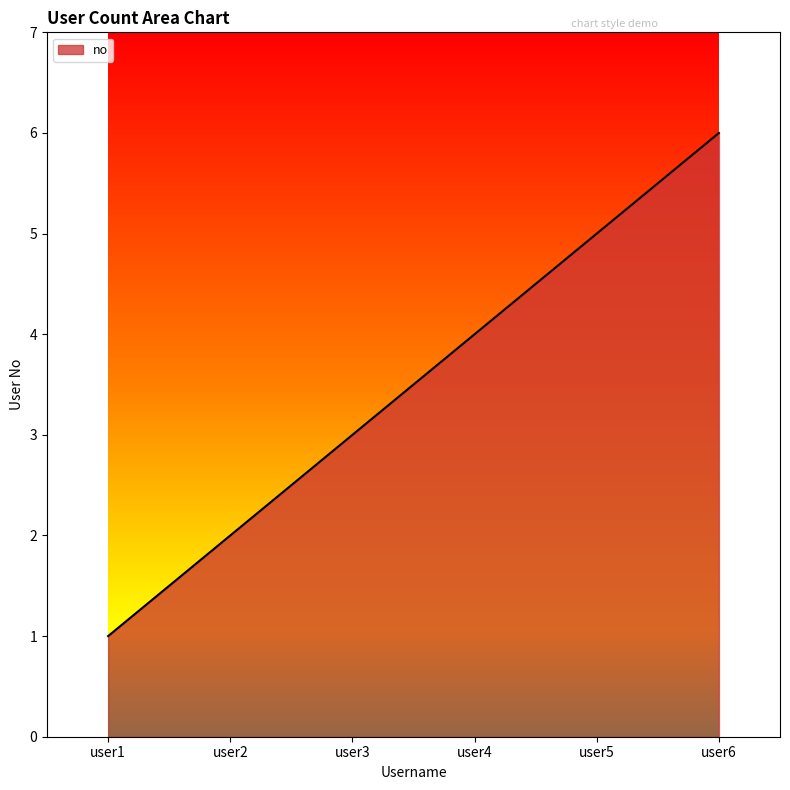

What is the minimum value shown in the chart?

1